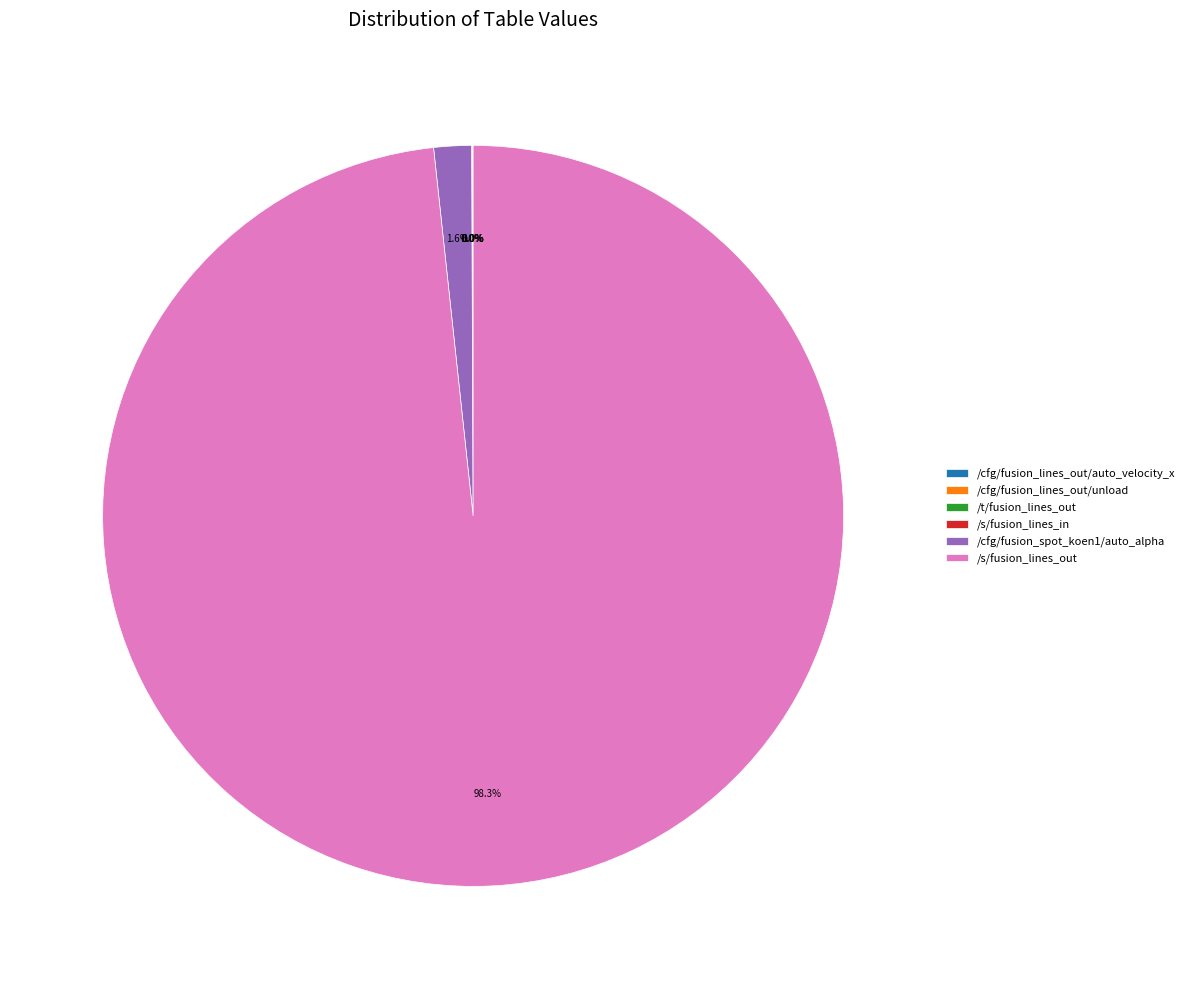

To the nearest percent, what is the average slice percentage?

17%